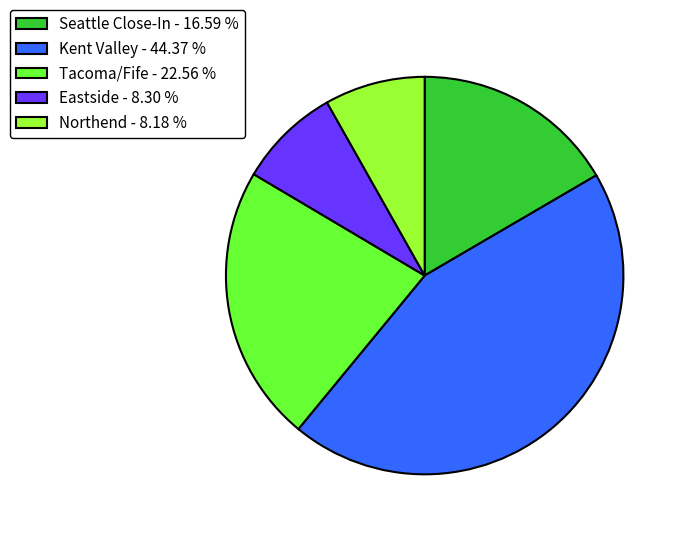

Does Seattle Close-In account for over 50% of the chart?

No